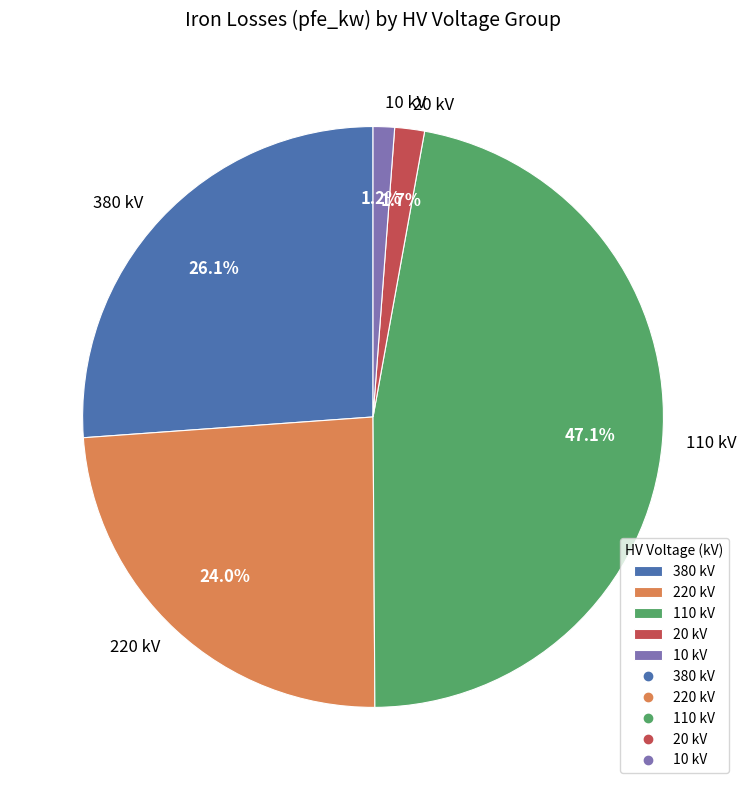

Is there a majority slice in this chart?

No